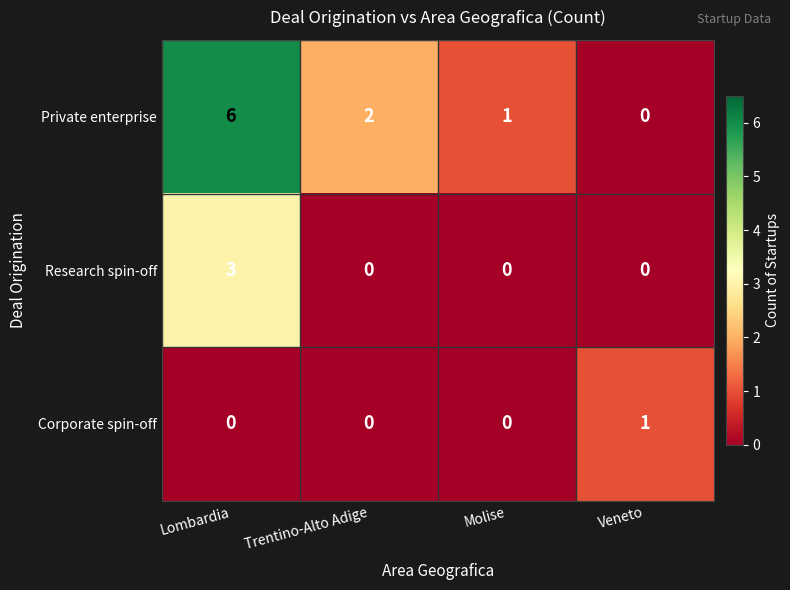

Read the Research spin-off value at Lombardia.

3